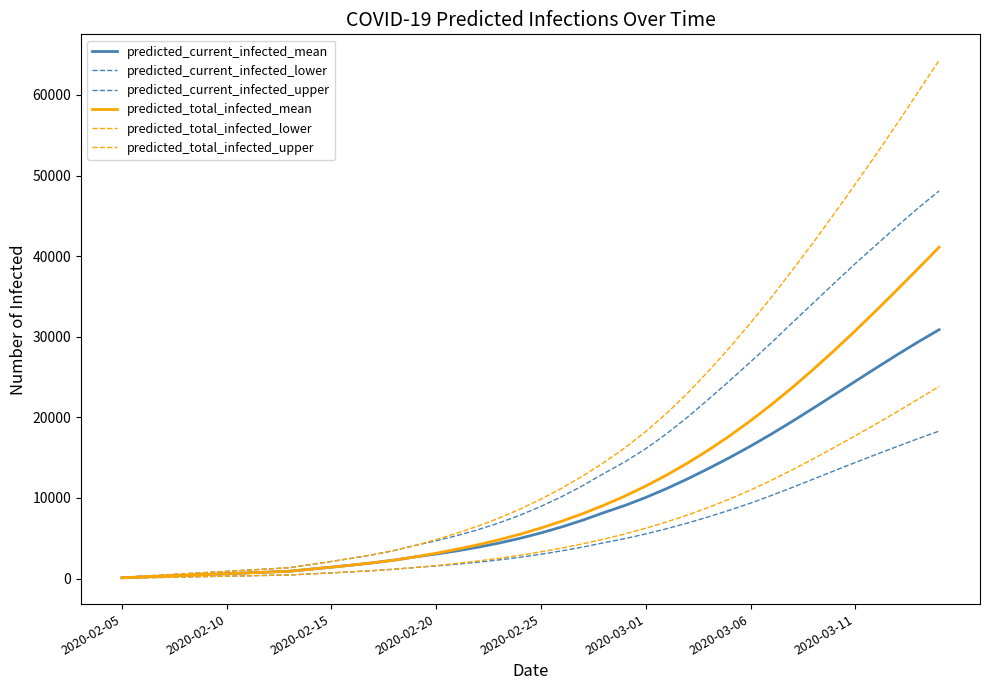

What is the difference between the second highest and second lowest values in the predicted_current_infected_upper series?

45677